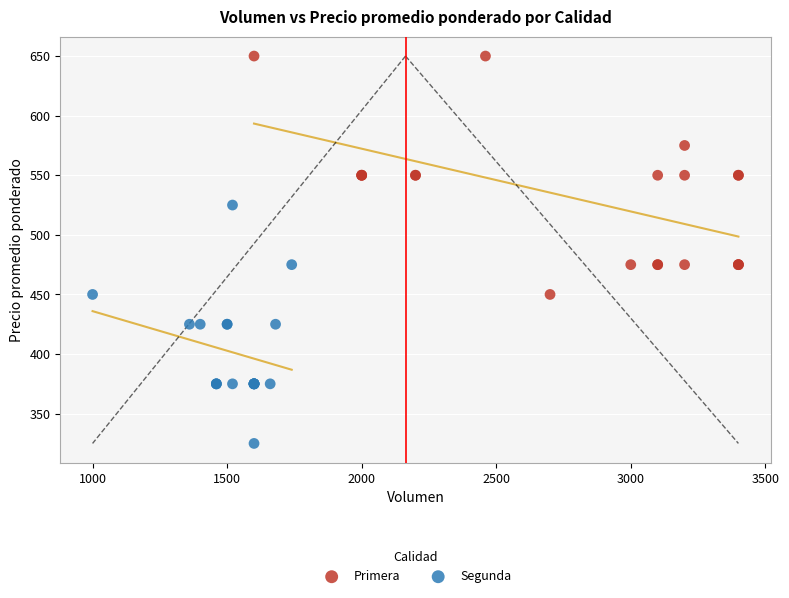

Which series contains the lowest Y value?

Segunda